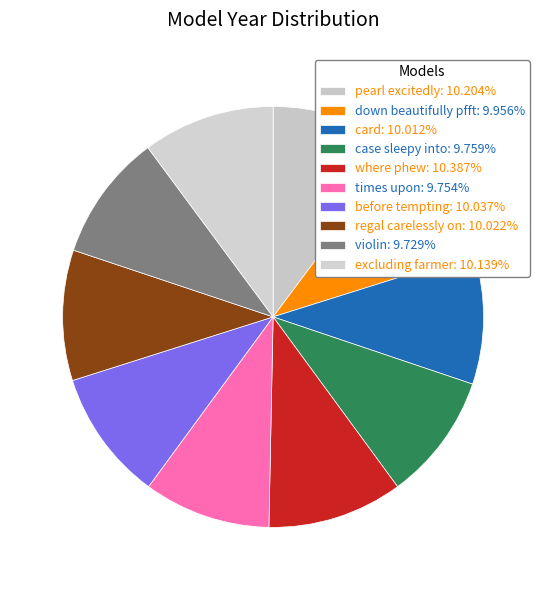

What is the change in value from before tempting to regal carelessly on?

-3